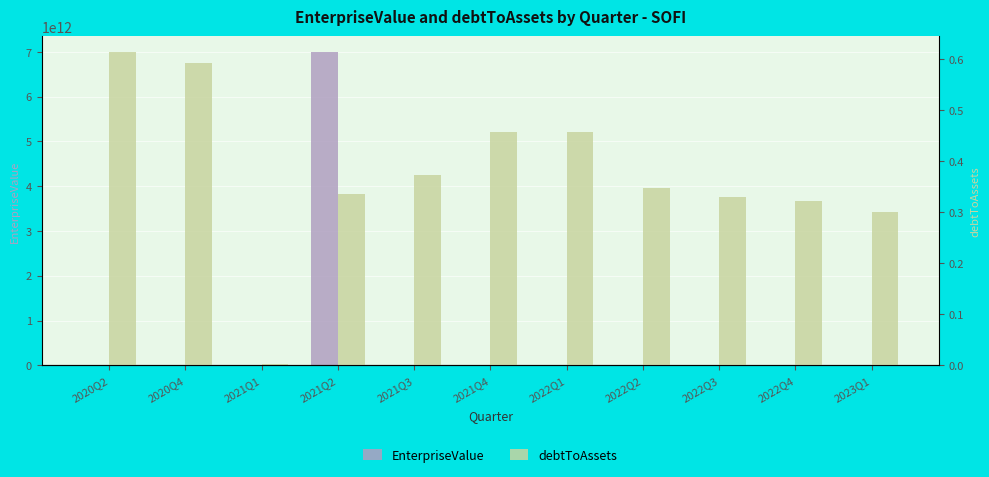

How many categories are shown in the chart?

11